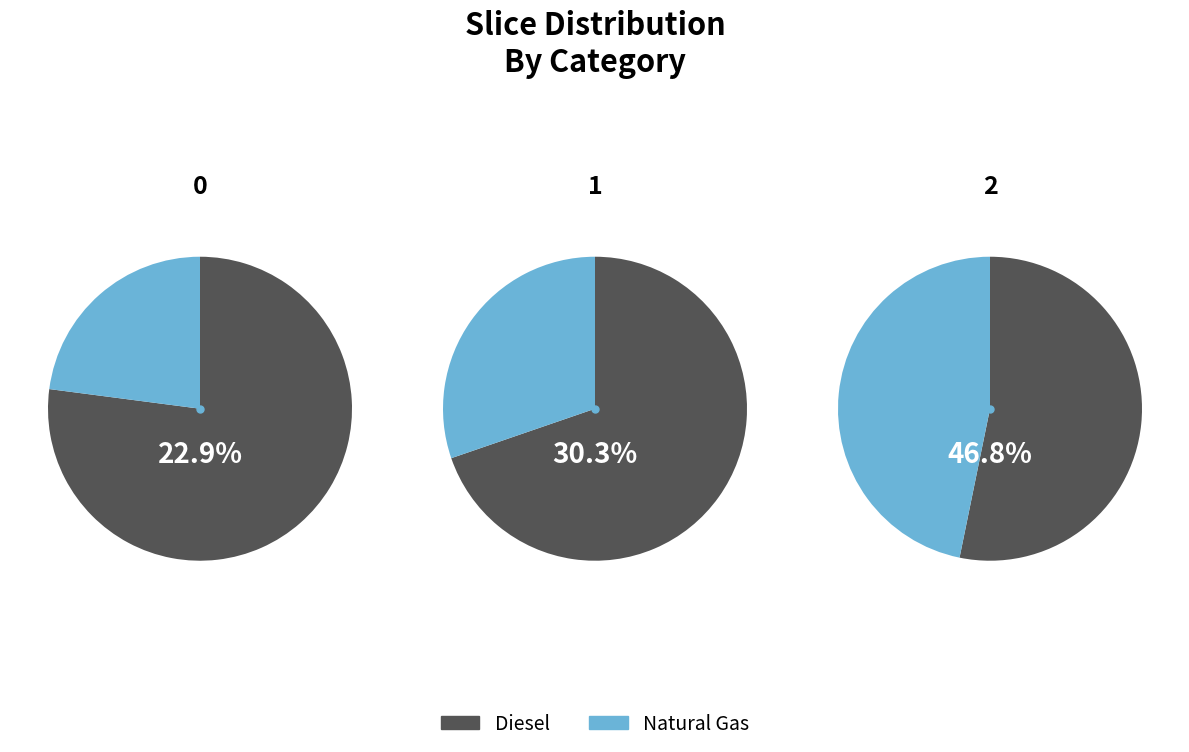

To the nearest percent, what percentage of the pie is 2?

47%